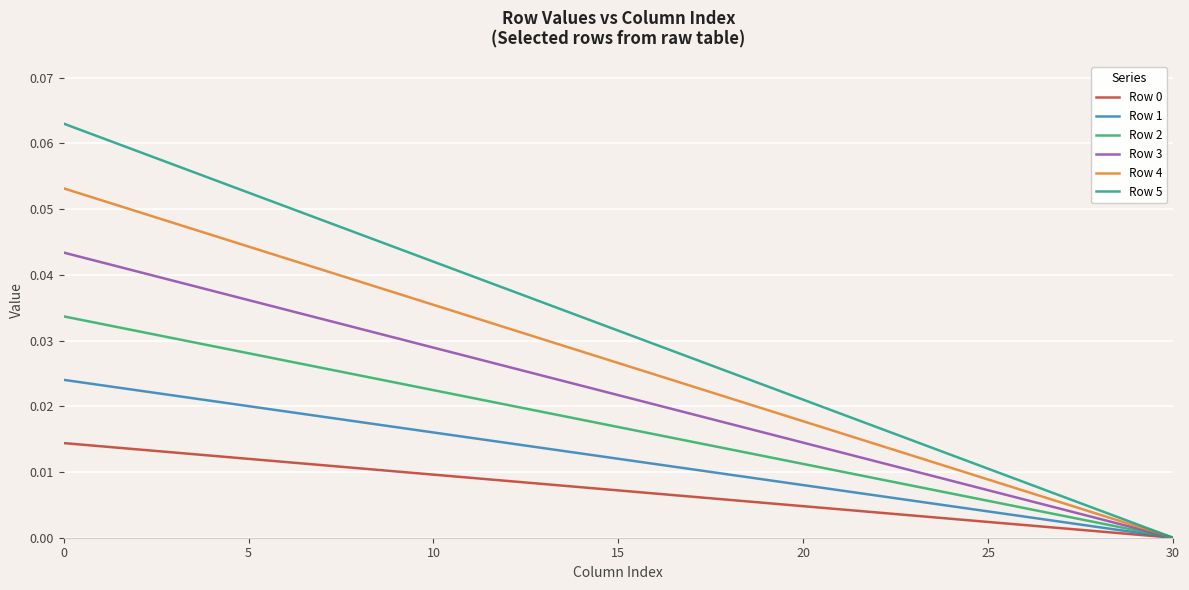

Which series has the widest spread of values?

Row 5